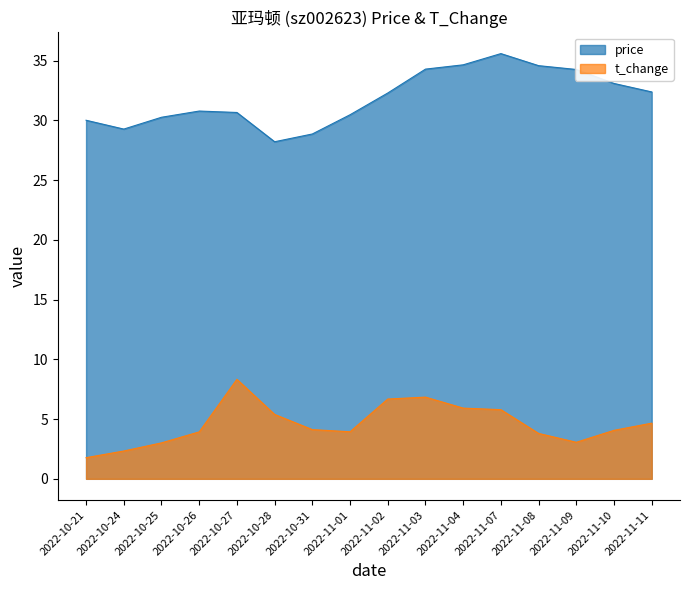

How many series are shown in this chart?

2